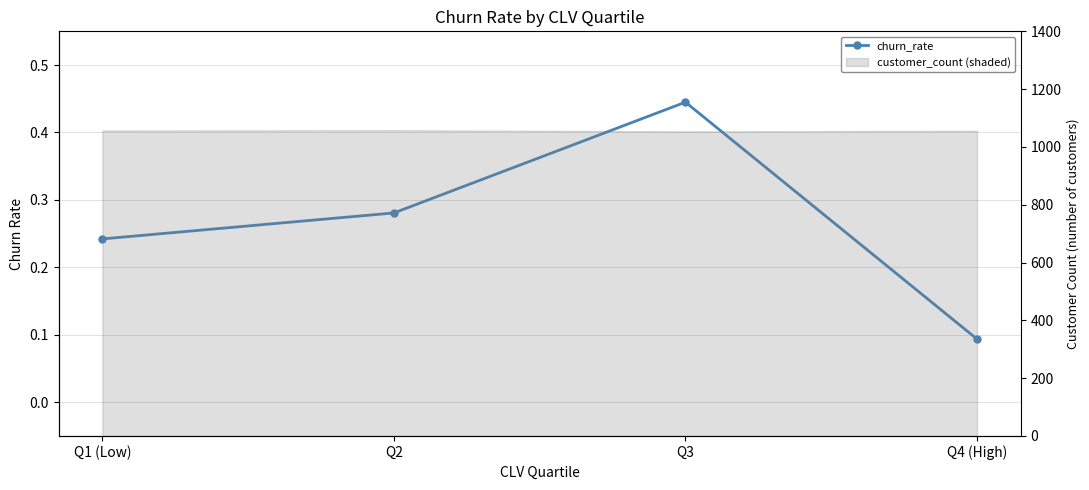

True or false: there are more than 2 points higher than both neighbors.

False